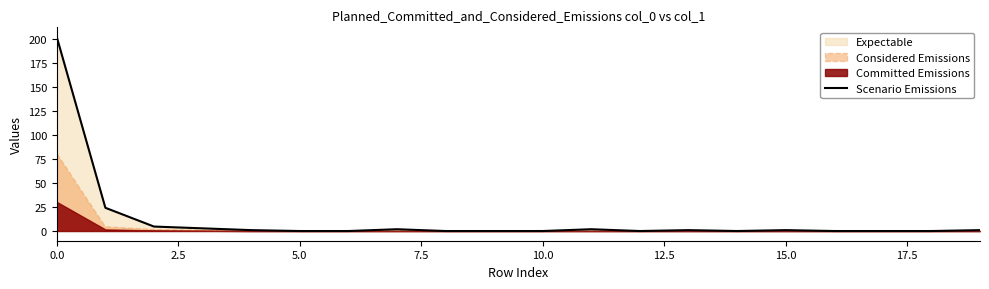

Does the chart display data point markers on the line(s)?

No